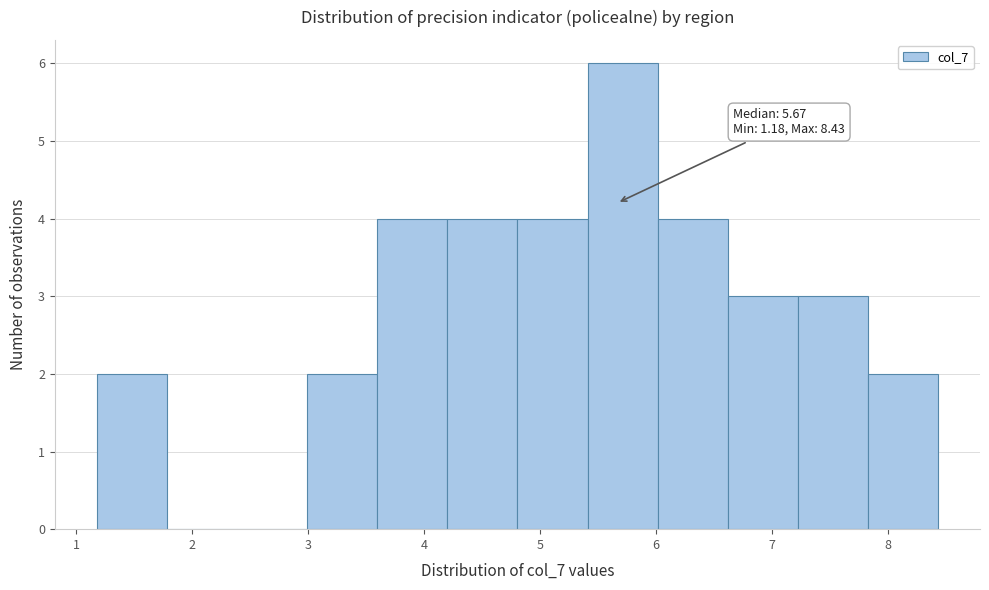

Which range on the x-axis has the tallest bar?

5.4 to 6.0